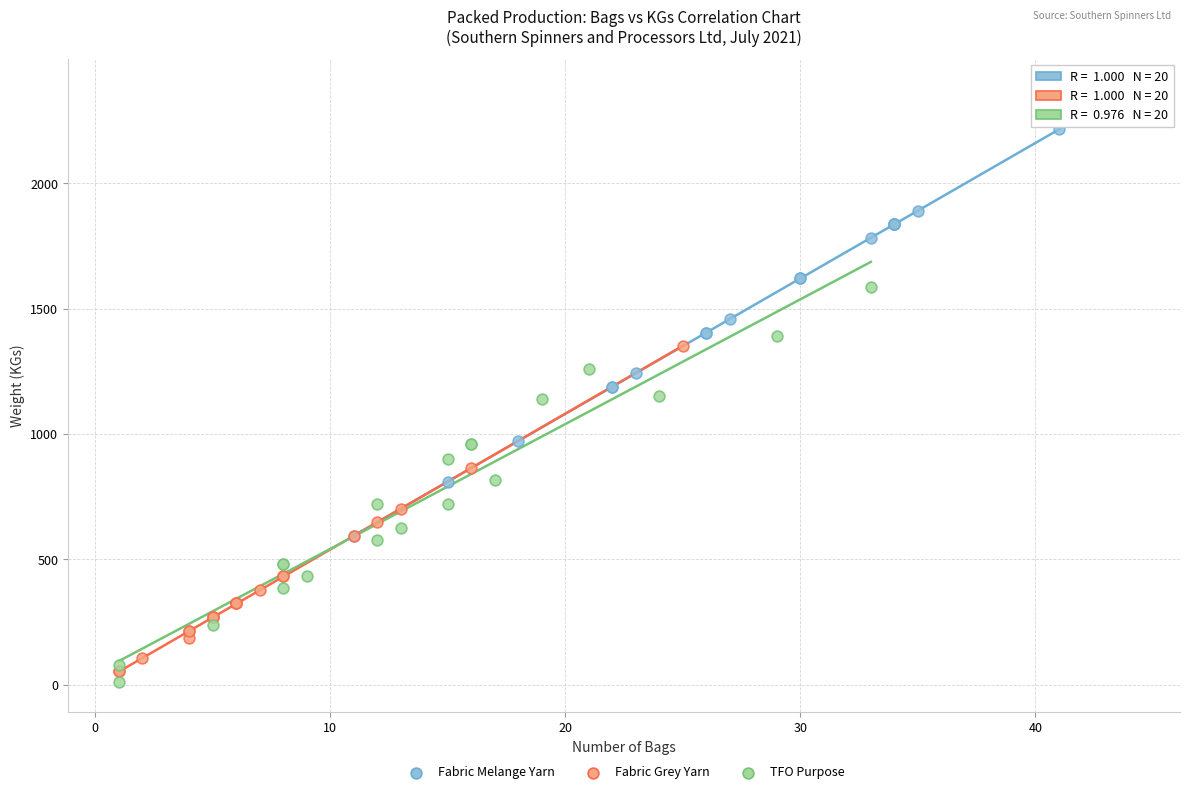

Which series reaches the maximum Y coordinate?

Fabric Melange Yarn